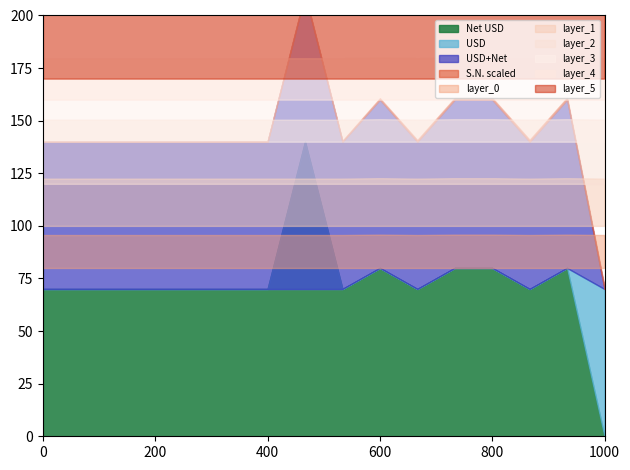

The S.N. series shows 3 at 1007/1516. True or false?

False